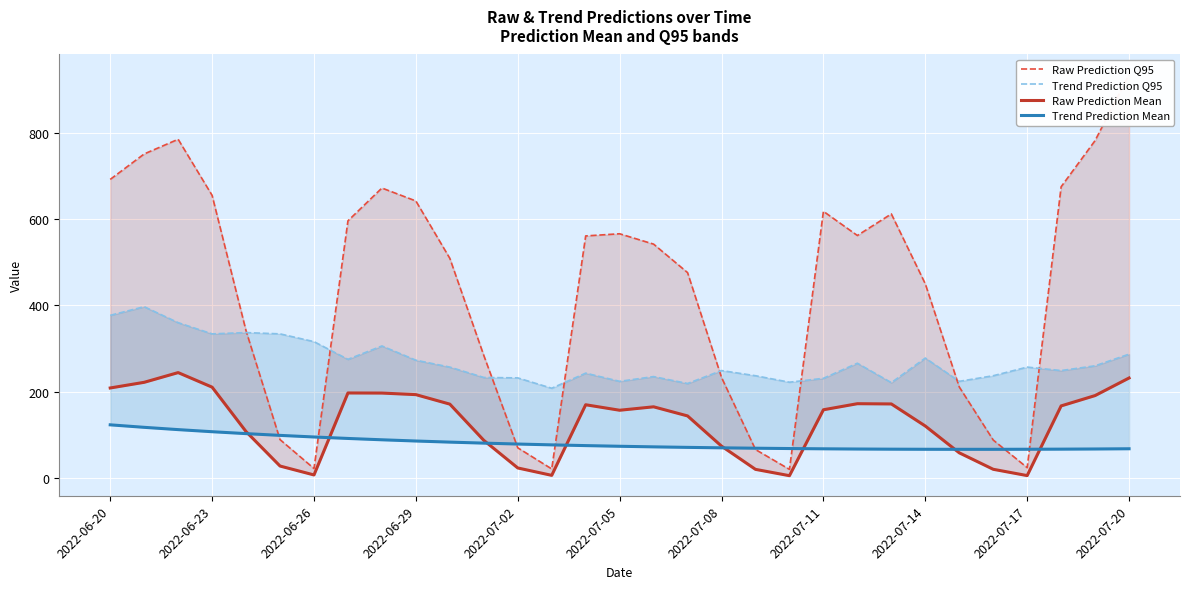

What is the maximum value shown in the chart?

935.0